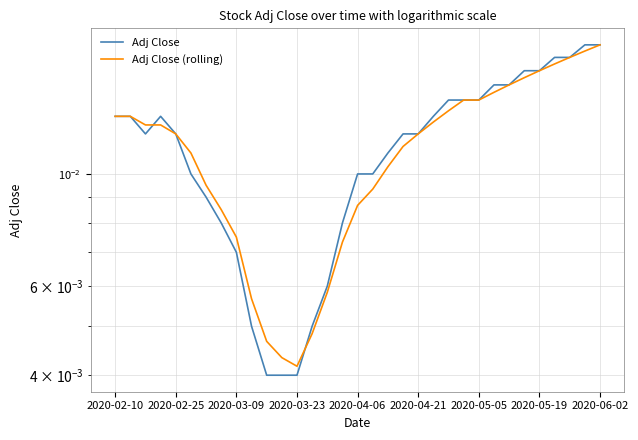

How many Adj Close values are between 0 and 1?

33